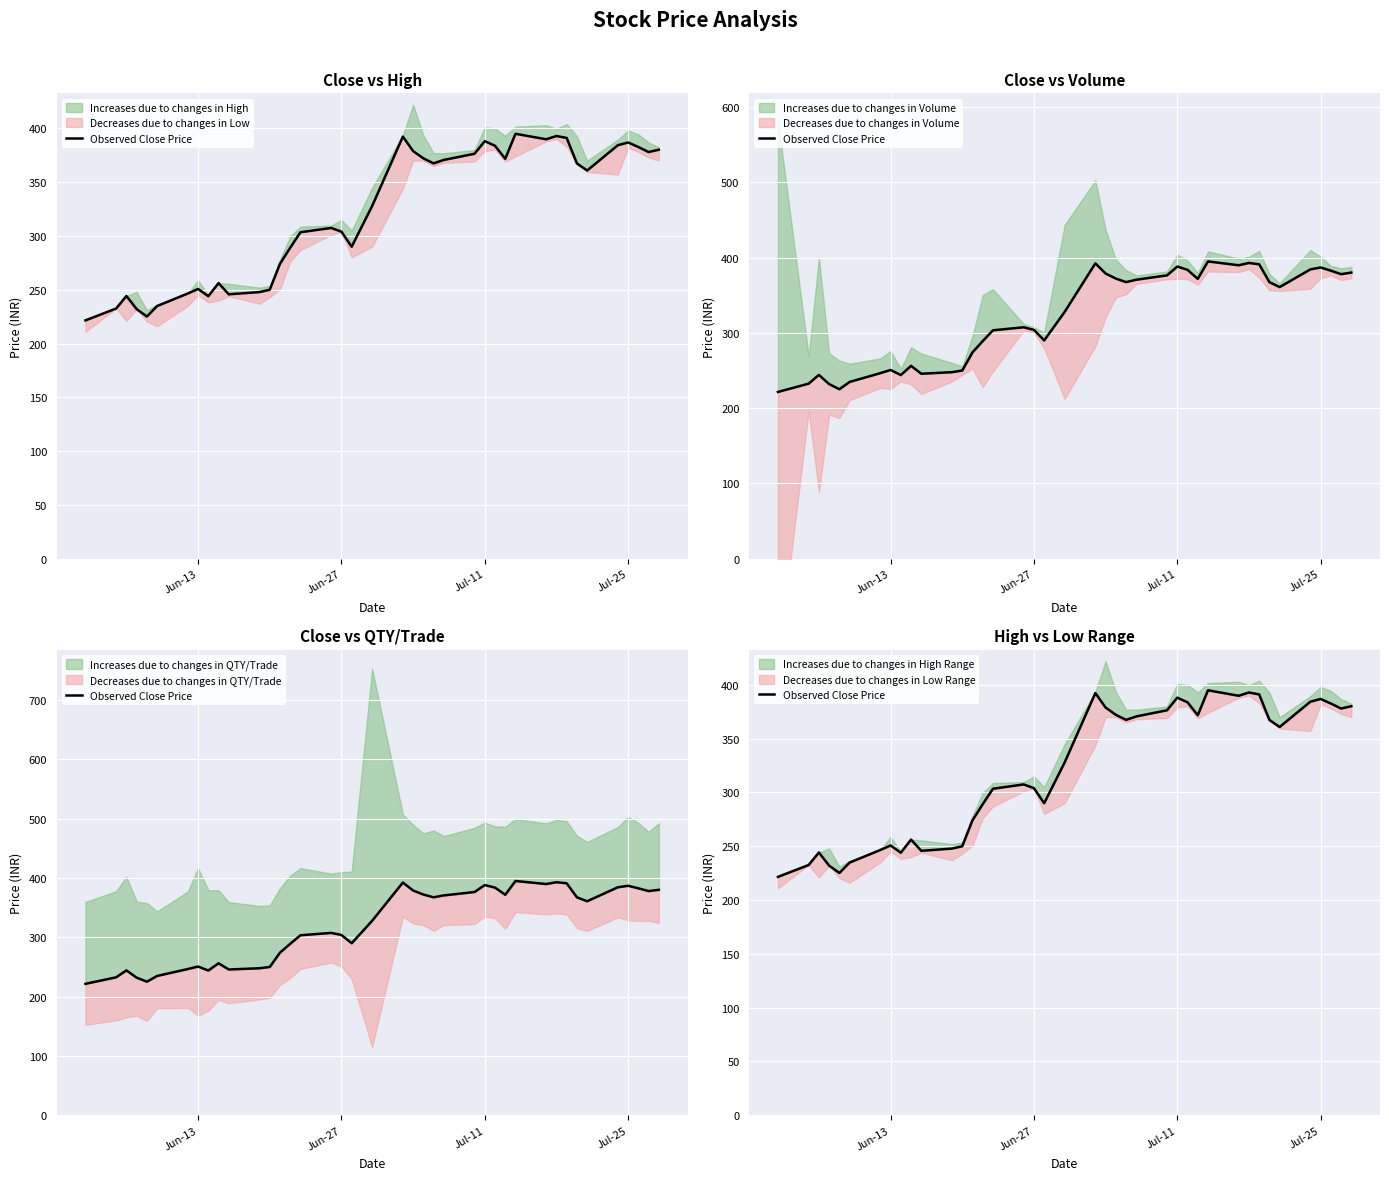

How many lines are shown in the chart?

1